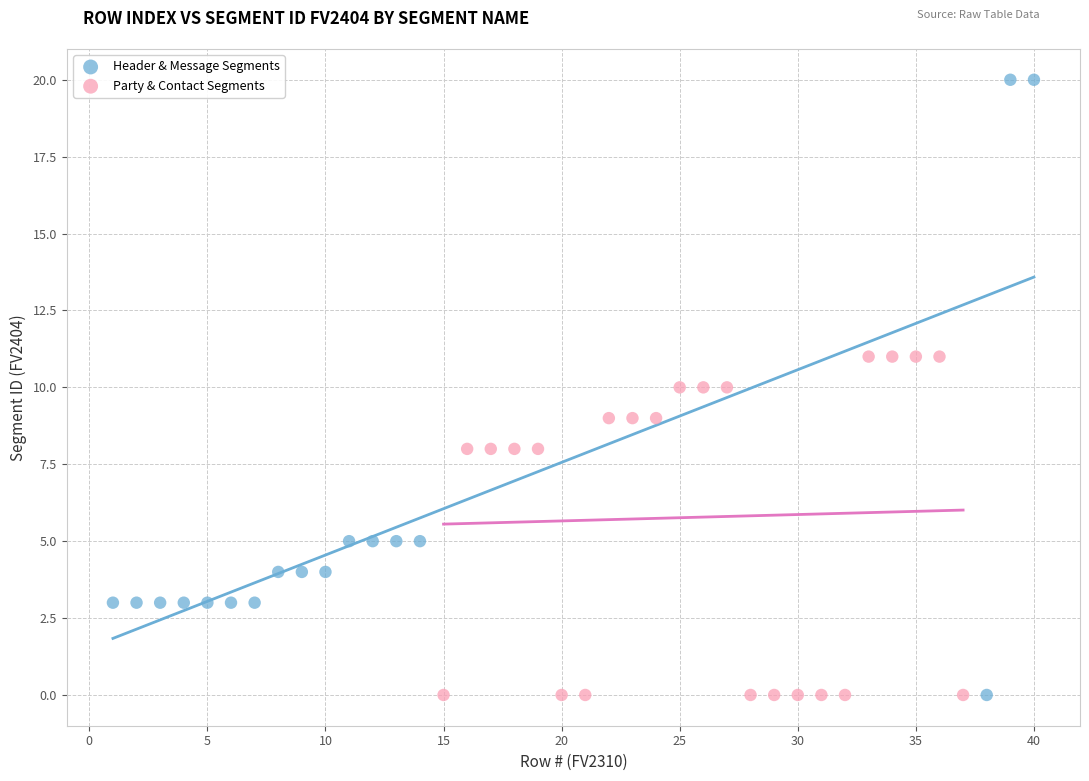

Which series has the largest Y range (max minus min)?

Header & Message Segments